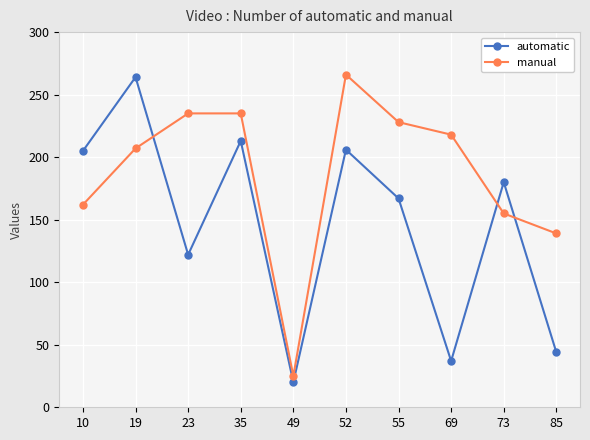

What is the total value across all series at 73?

335